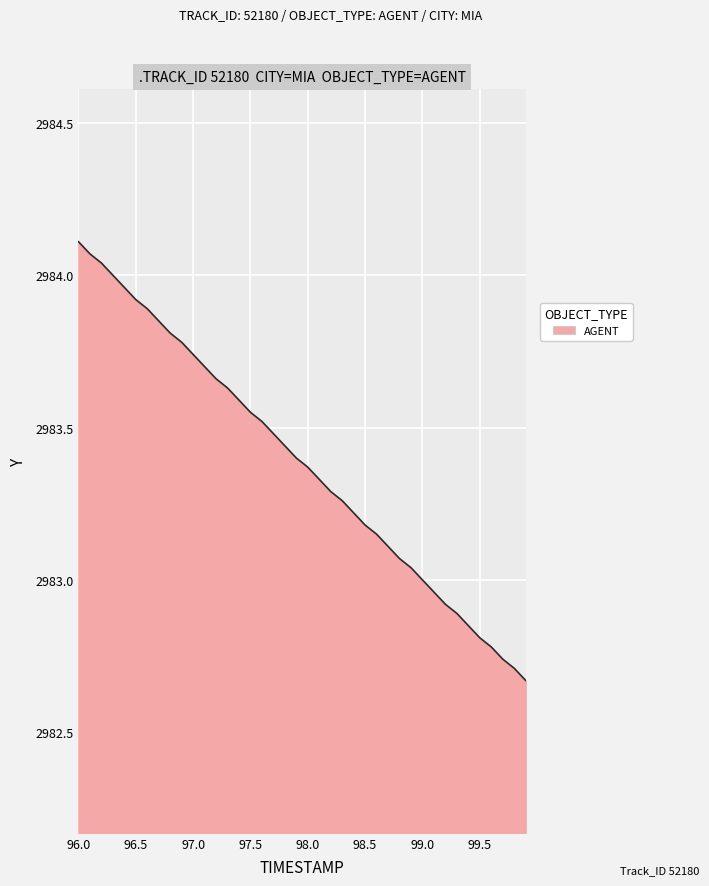

True or false: the data has more than 0 interior local peaks.

False